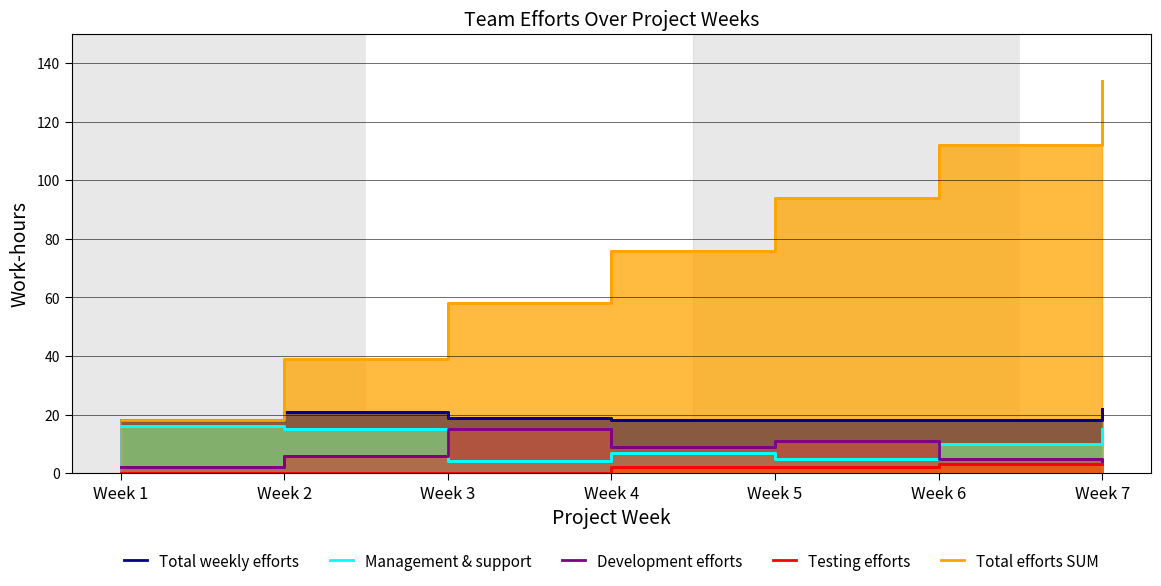

In Development efforts, how many points are higher than both neighbors (excluding endpoints)?

2